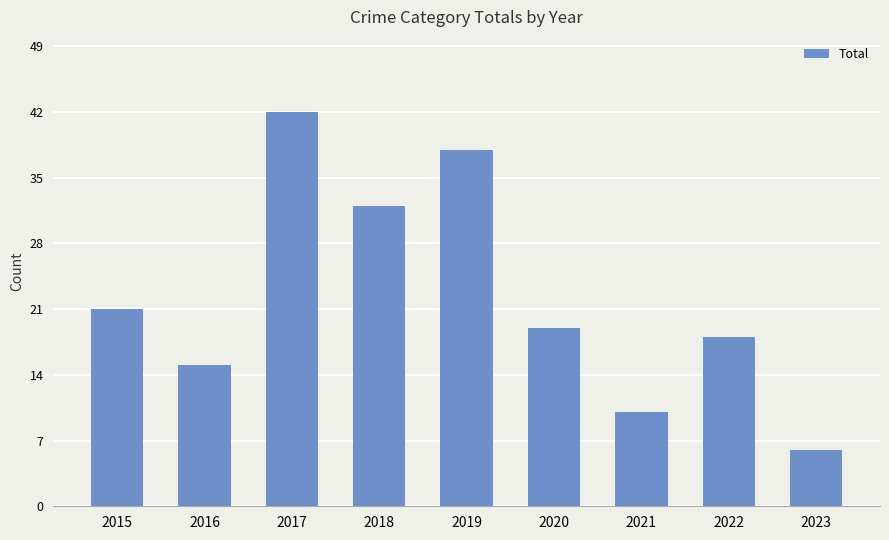

The value at 2018 is 49. True or false?

False